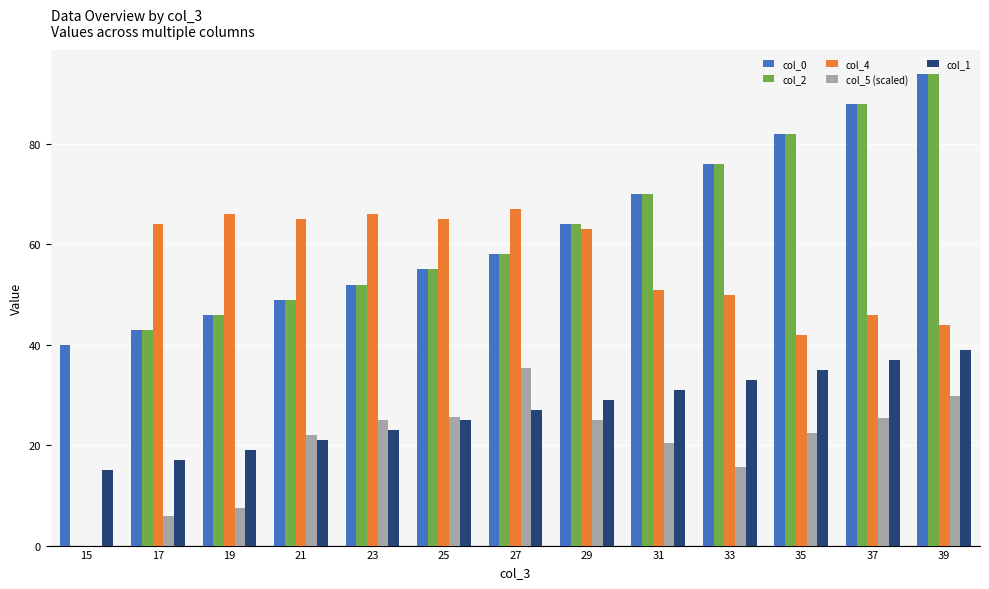

What is the difference between the col_5 (scaled) values at 21 and 31?

1.5